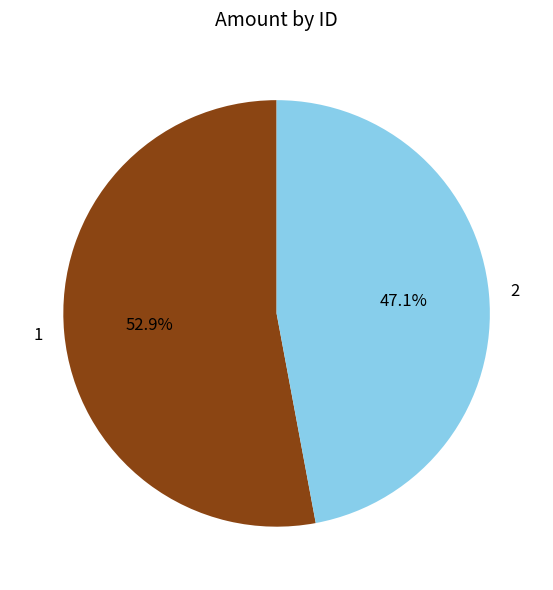

Approximately how many times larger is the value at 2 compared to 1?

0.9